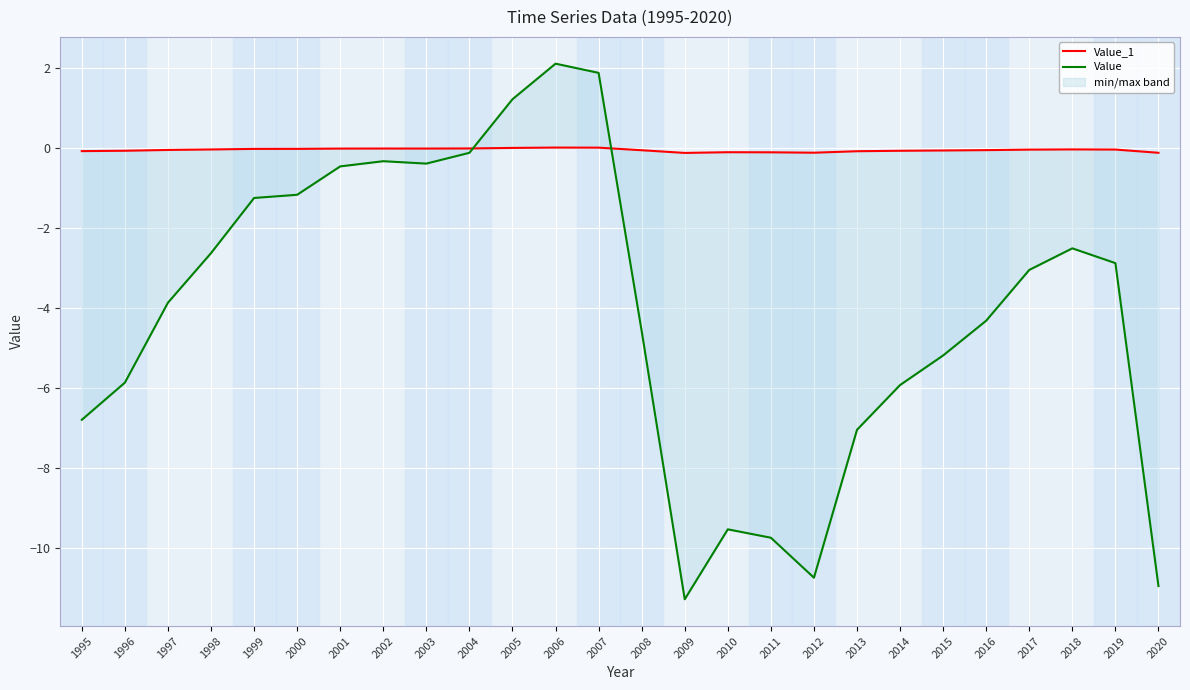

After their last crossing, which series has the higher values: Value or Value_1?

Value_1